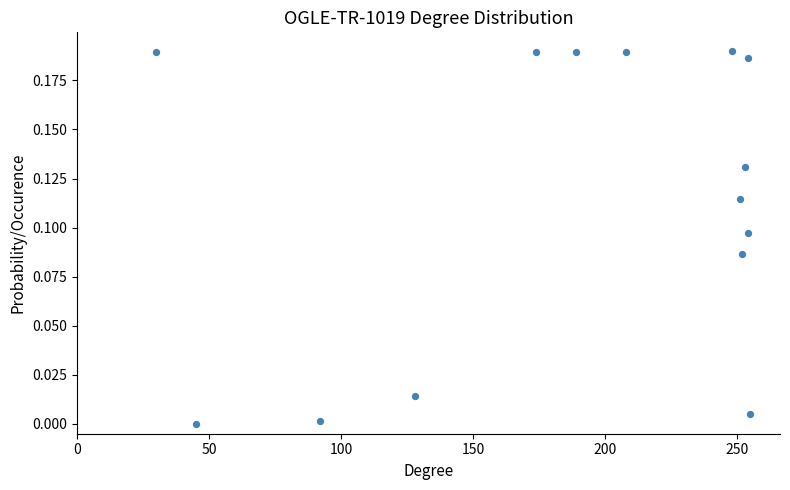

How many points are shown in the scatter plot?

14